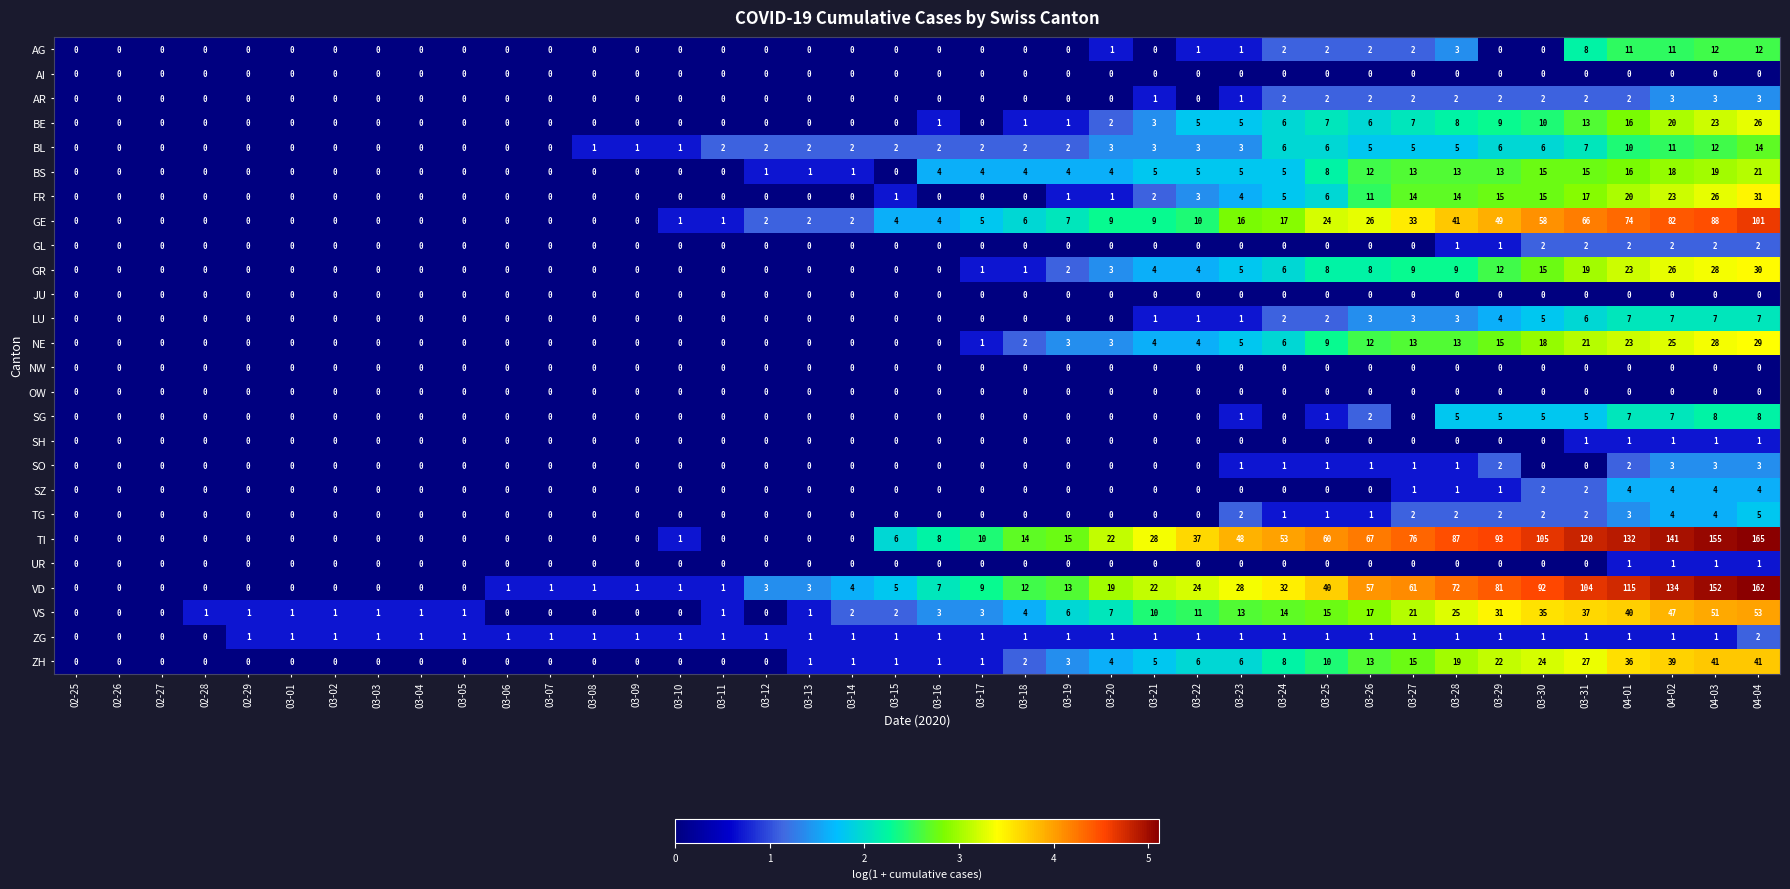

What is the total value across all series at 03-04?

2